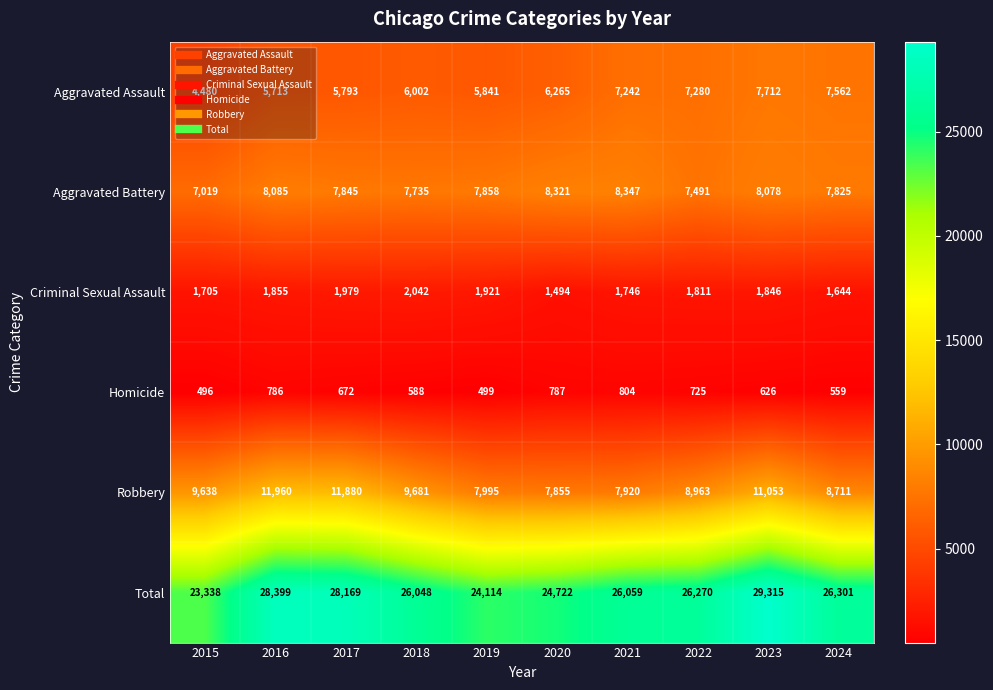

What is the sum of all Aggravated Battery values?

78604